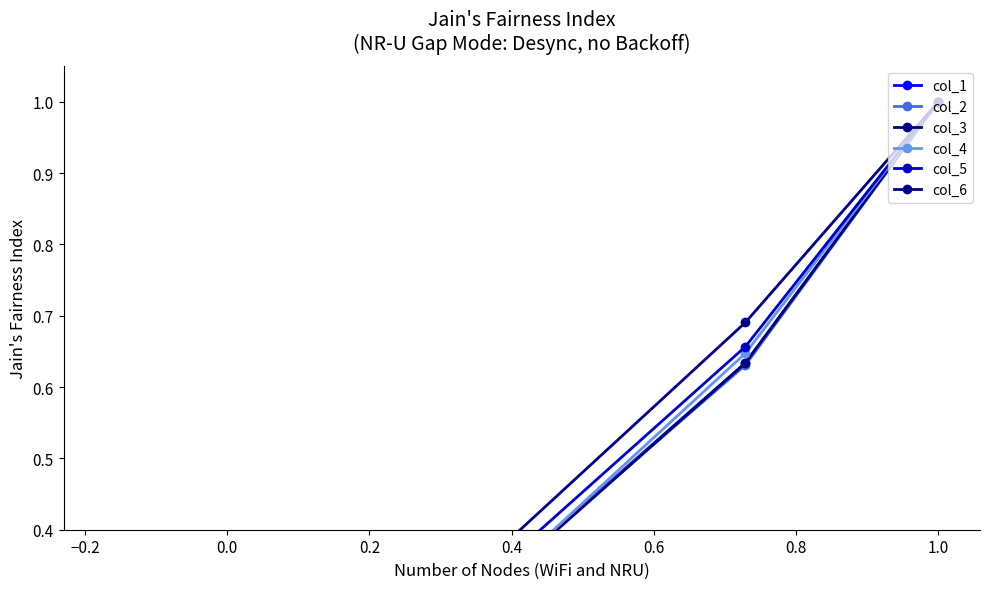

What is the value of the col_5 point at the 3rd from the left?

-0.1